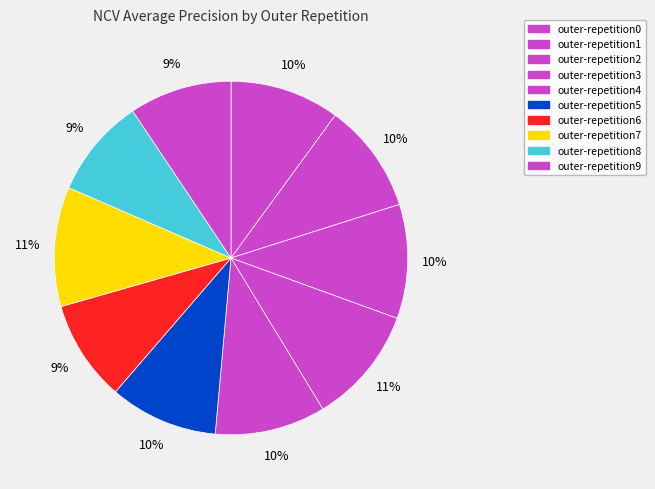

Does any single category account for the majority?

No